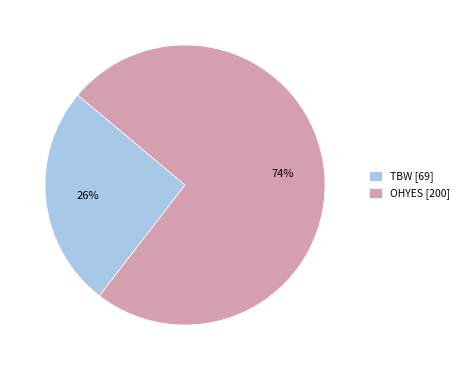

To the nearest percent, what is the combined percentage of OHYES and TBW?

100%